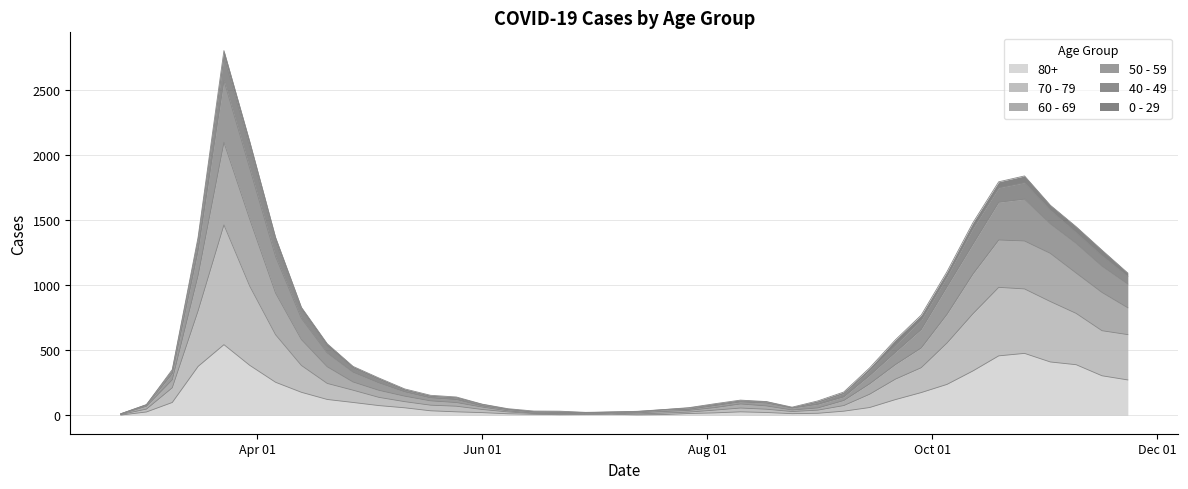

Count the number of categories in the chart.

40